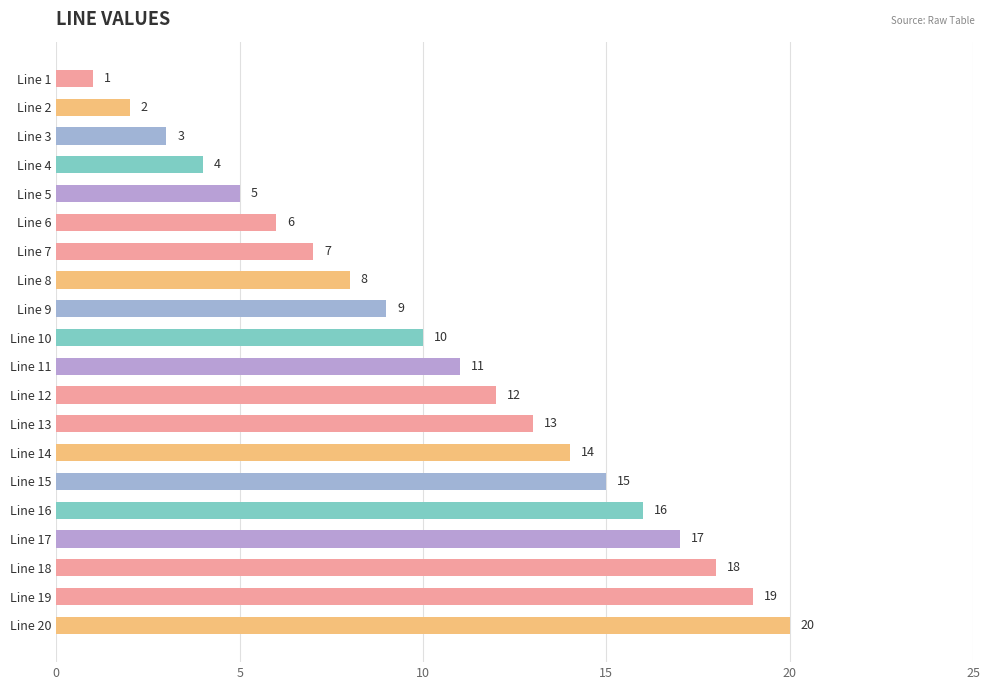

List the labels in order of value, smallest first.

Line 1, Line 2, Line 3, Line 4, Line 5, Line 6, Line 7, Line 8, Line 9, Line 10, Line 11, Line 12, Line 13, Line 14, Line 15, Line 16, Line 17, Line 18, Line 19, Line 20